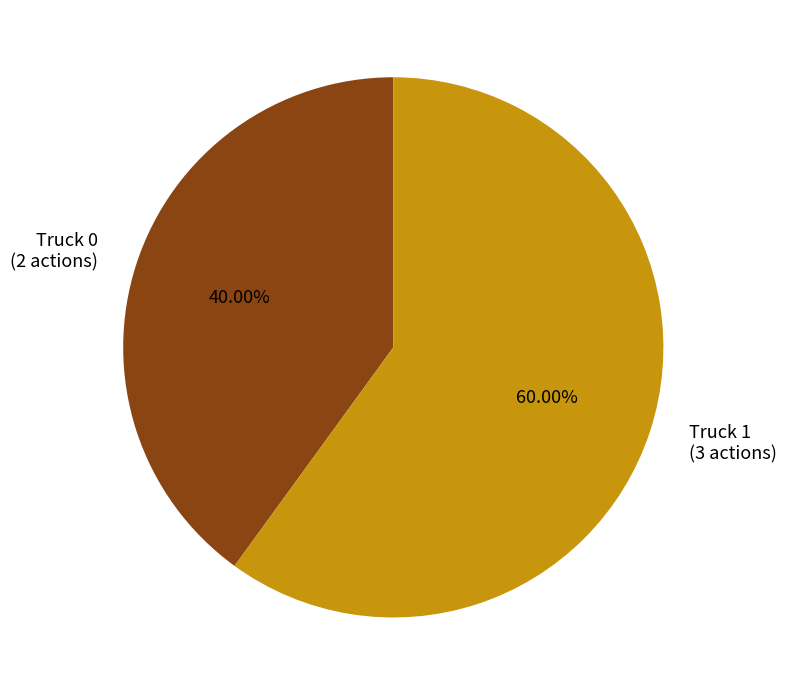

Rank the categories by value from highest to lowest.

Truck 1, Truck 0